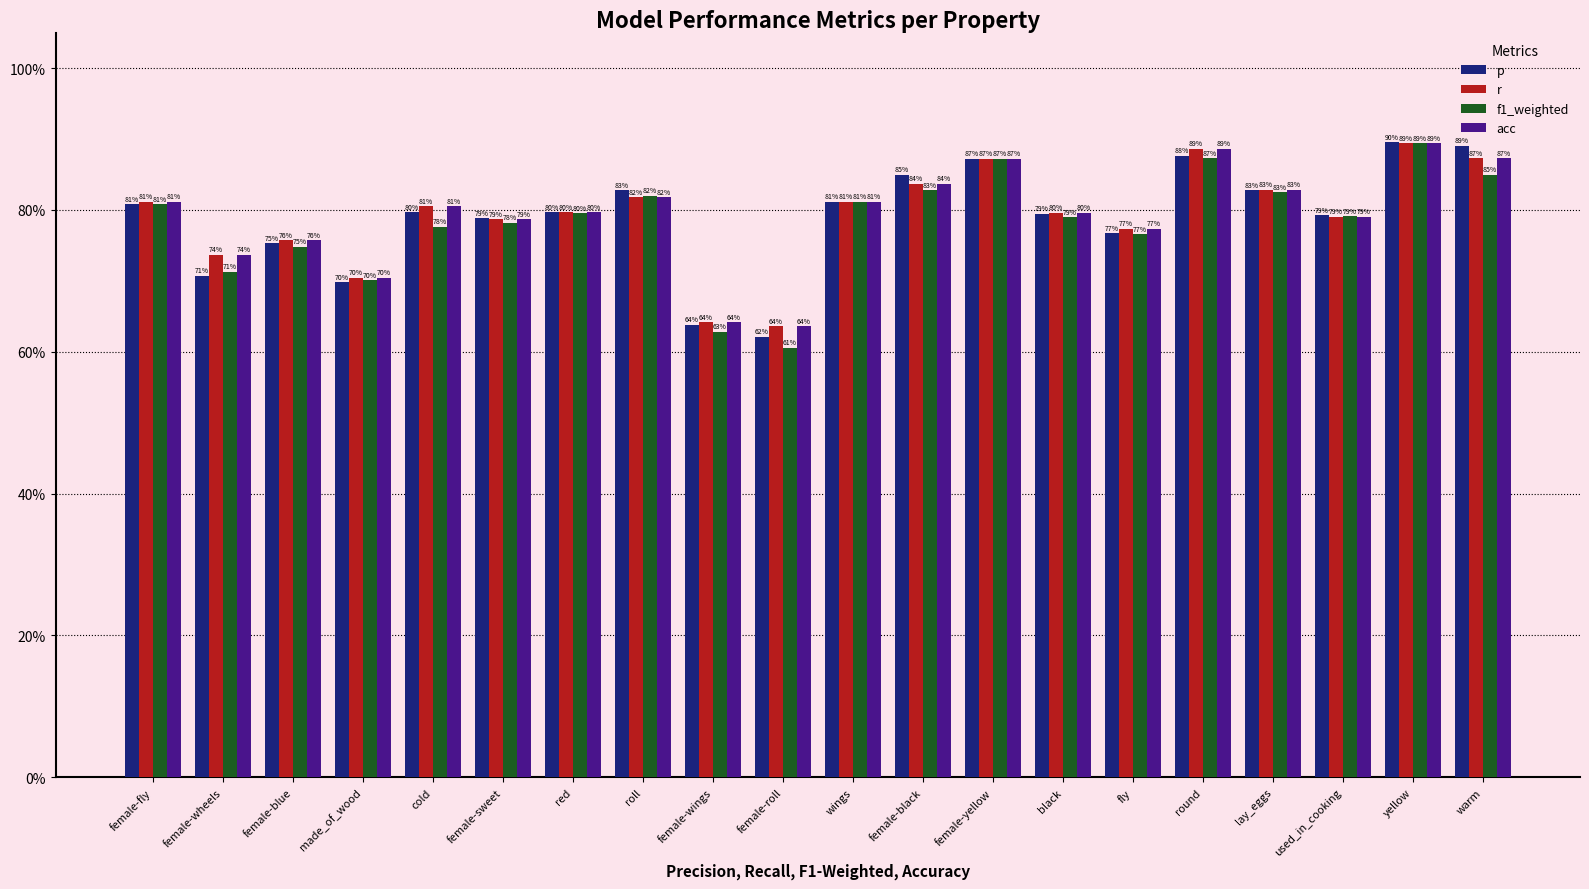

Reading left to right, extract all data points from this chart.

p: female-fly=0.8	female-wheels=0.7	female-blue=0.8	made_of_wood=0.7	cold=0.8	female-sweet=0.8	red=0.8	roll=0.8	female-wings=0.6	female-roll=0.6	wings=0.8	female-black=0.8	female-yellow=0.9	black=0.8	fly=0.8	round=0.9	lay_eggs=0.8	used_in_cooking=0.8	yellow=0.9	warm=0.9
r: female-fly=0.8	female-wheels=0.7	female-blue=0.8	made_of_wood=0.7	cold=0.8	female-sweet=0.8	red=0.8	roll=0.8	female-wings=0.6	female-roll=0.6	wings=0.8	female-black=0.8	female-yellow=0.9	black=0.8	fly=0.8	round=0.9	lay_eggs=0.8	used_in_cooking=0.8	yellow=0.9	warm=0.9
f1_weighted: female-fly=0.8	female-wheels=0.7	female-blue=0.7	made_of_wood=0.7	cold=0.8	female-sweet=0.8	red=0.8	roll=0.8	female-wings=0.6	female-roll=0.6	wings=0.8	female-black=0.8	female-yellow=0.9	black=0.8	fly=0.8	round=0.9	lay_eggs=0.8	used_in_cooking=0.8	yellow=0.9	warm=0.8
acc: female-fly=0.8	female-wheels=0.7	female-blue=0.8	made_of_wood=0.7	cold=0.8	female-sweet=0.8	red=0.8	roll=0.8	female-wings=0.6	female-roll=0.6	wings=0.8	female-black=0.8	female-yellow=0.9	black=0.8	fly=0.8	round=0.9	lay_eggs=0.8	used_in_cooking=0.8	yellow=0.9	warm=0.9